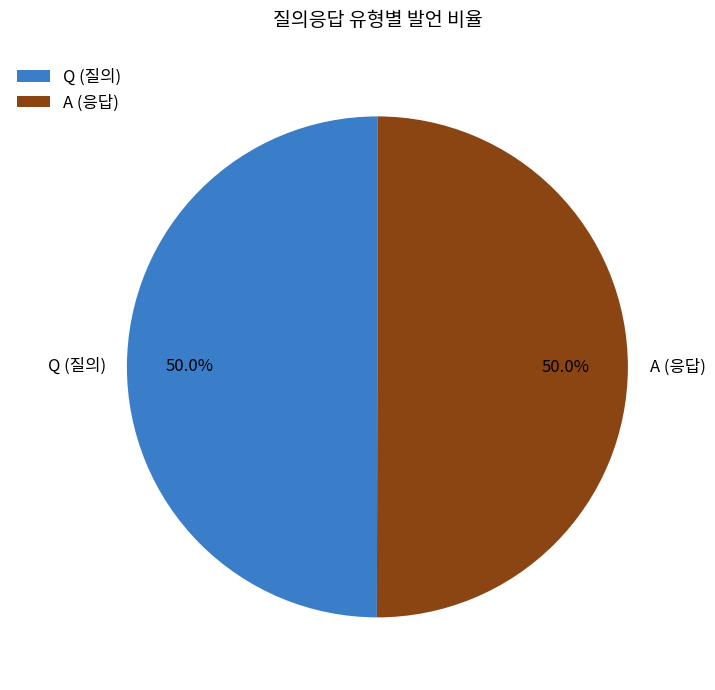

What is the ratio of the value at A to the value at Q?

1.0